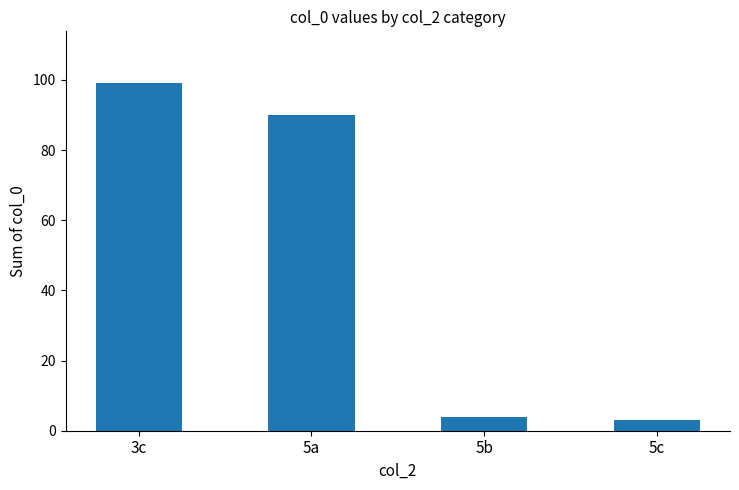

What position from the right is 5a?

3